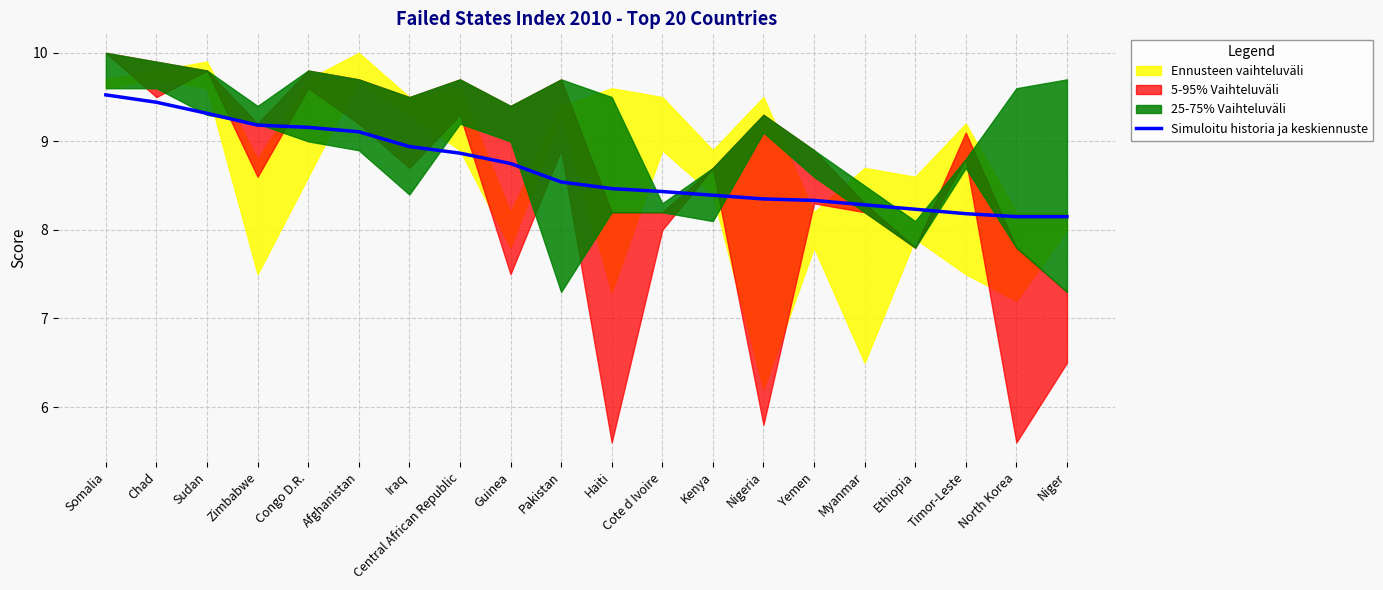

What is the sum of all values?

173.8